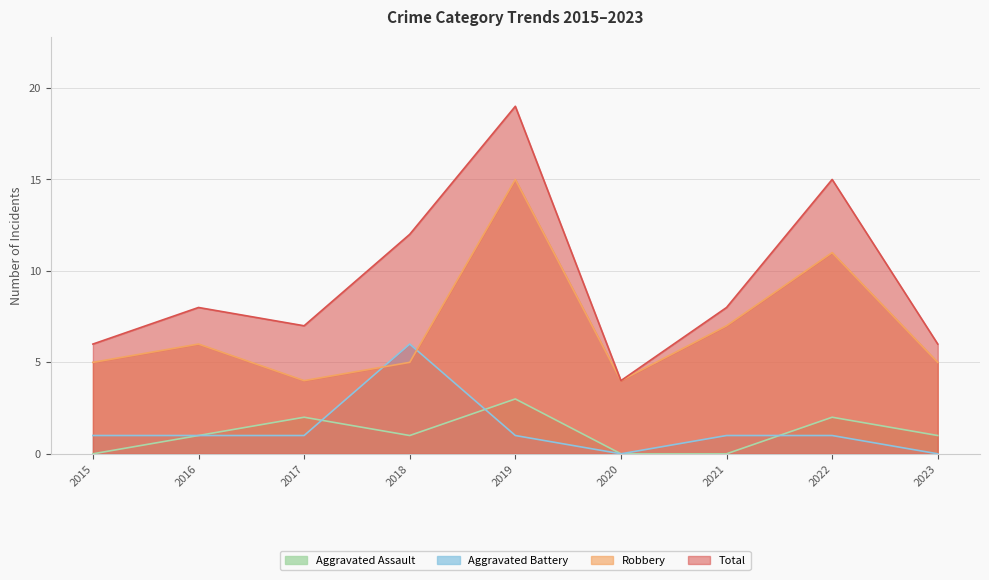

True or false: Total and Robbery cross at least once.

False